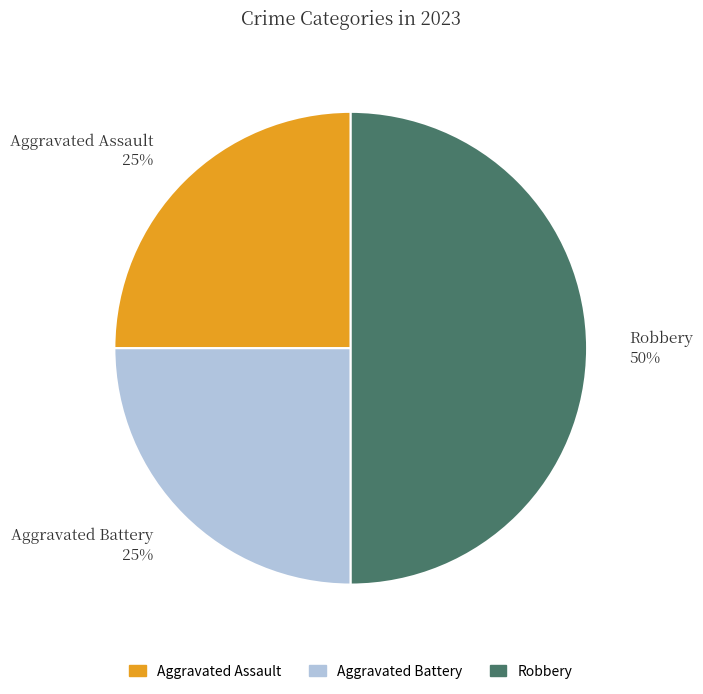

Is it true that Aggravated Assault is 15% of the pie?

False